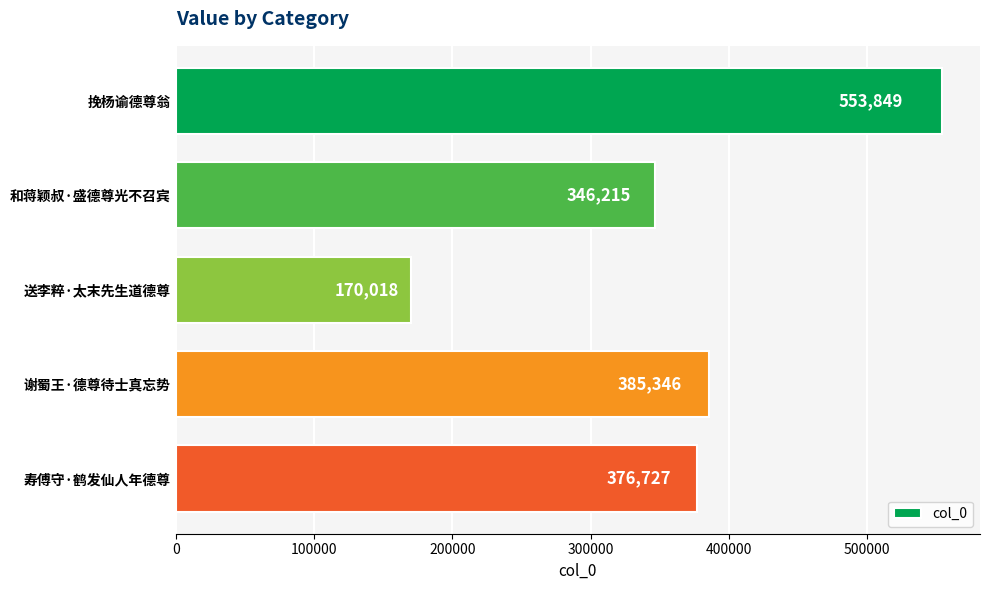

List the labels in order of value, smallest first.

送李粹·太末先生道德尊, 和蒋颖叔·盛德尊光不召宾, 寿傅守·鹤发仙人年德尊, 谢蜀王·德尊待士真忘势, 挽杨谕德尊翁